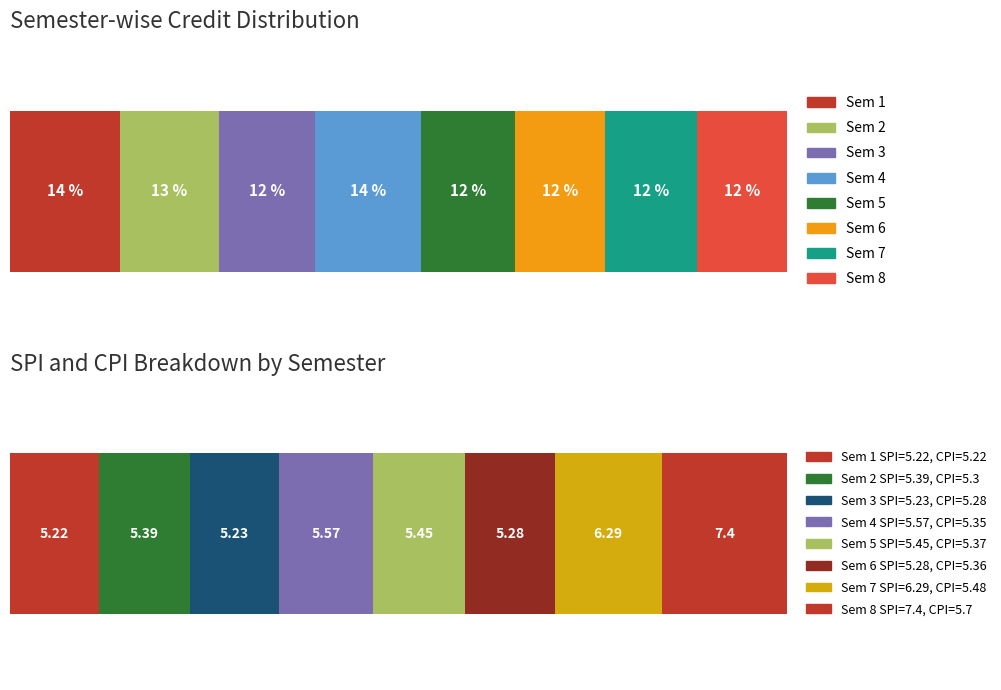

What is the difference between the SPI values at 4 and 3?

0.3